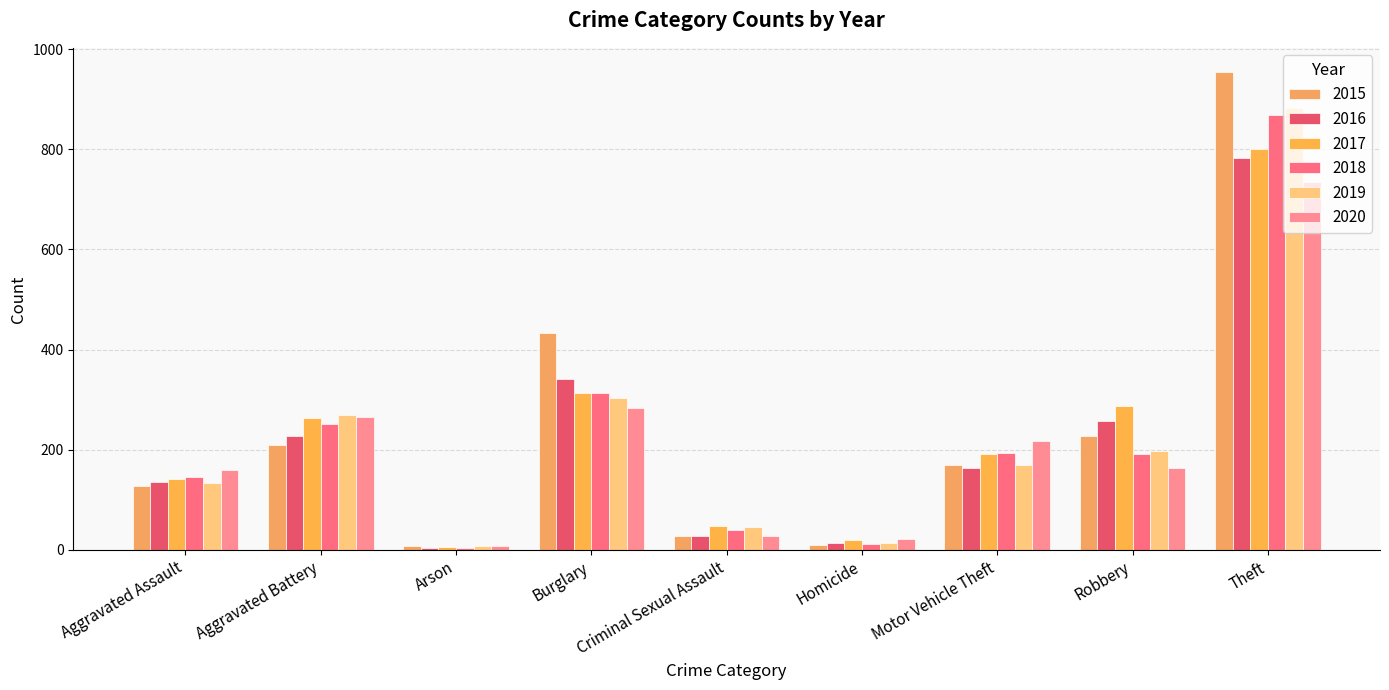

List the labels in order of 2018 value, smallest first.

Arson, Homicide, Criminal Sexual Assault, Aggravated Assault, Robbery, Motor Vehicle Theft, Aggravated Battery, Burglary, Theft